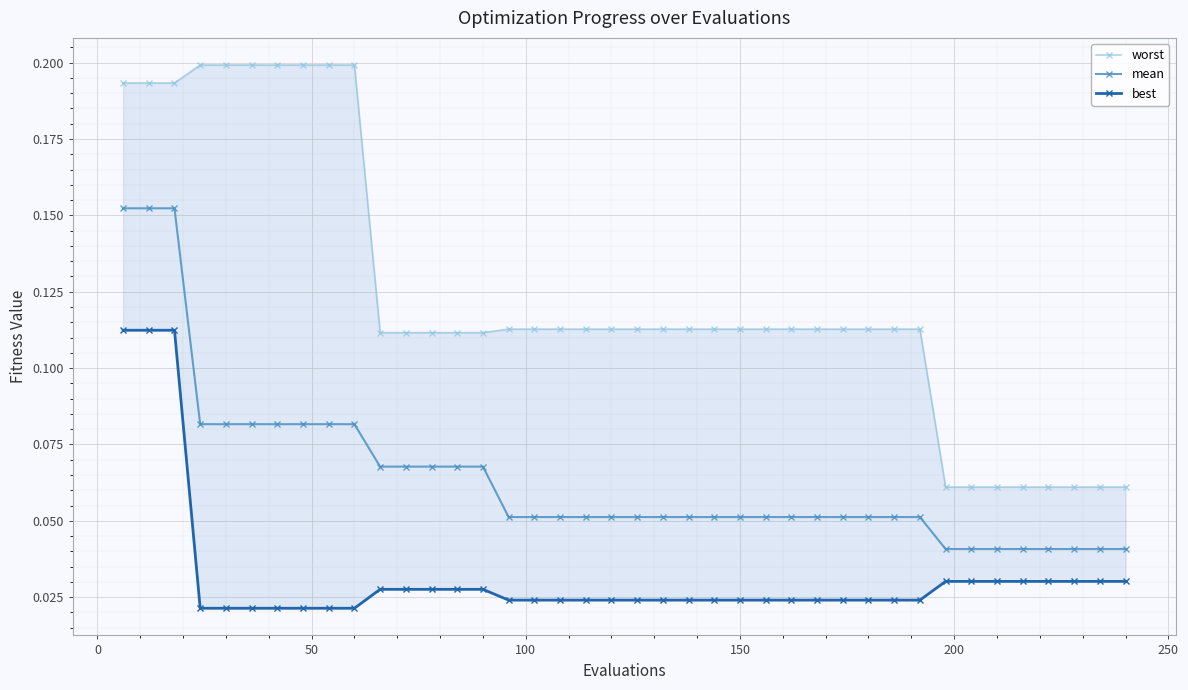

How many distinct data groups are displayed?

3